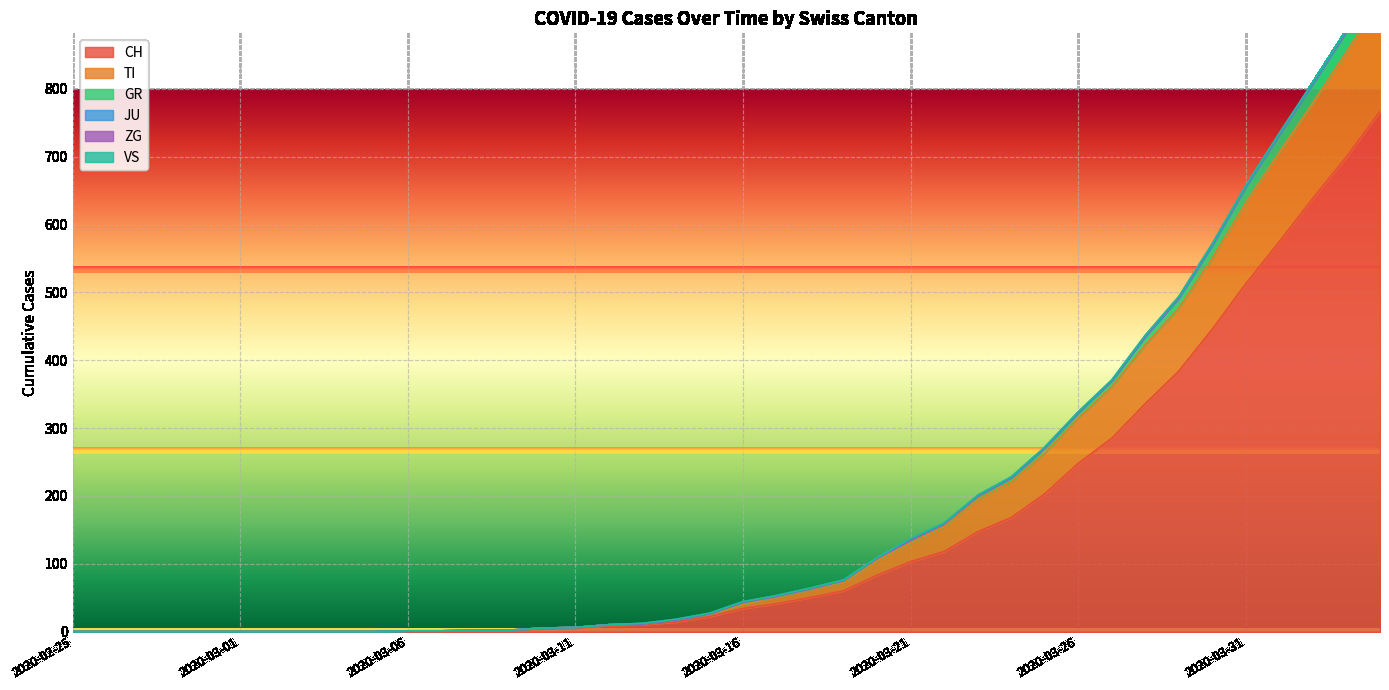

Which has a higher value, 2020-04-02 or 2020-04-04?

2020-04-04